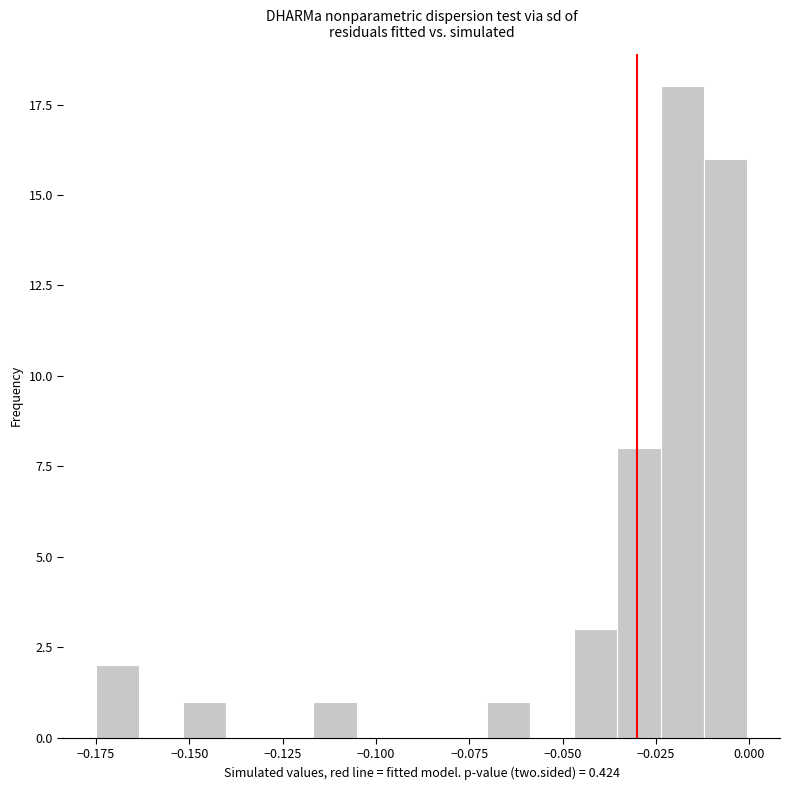

Read against the x-axis, roughly where is the centre of the tallest bar?

-0.020